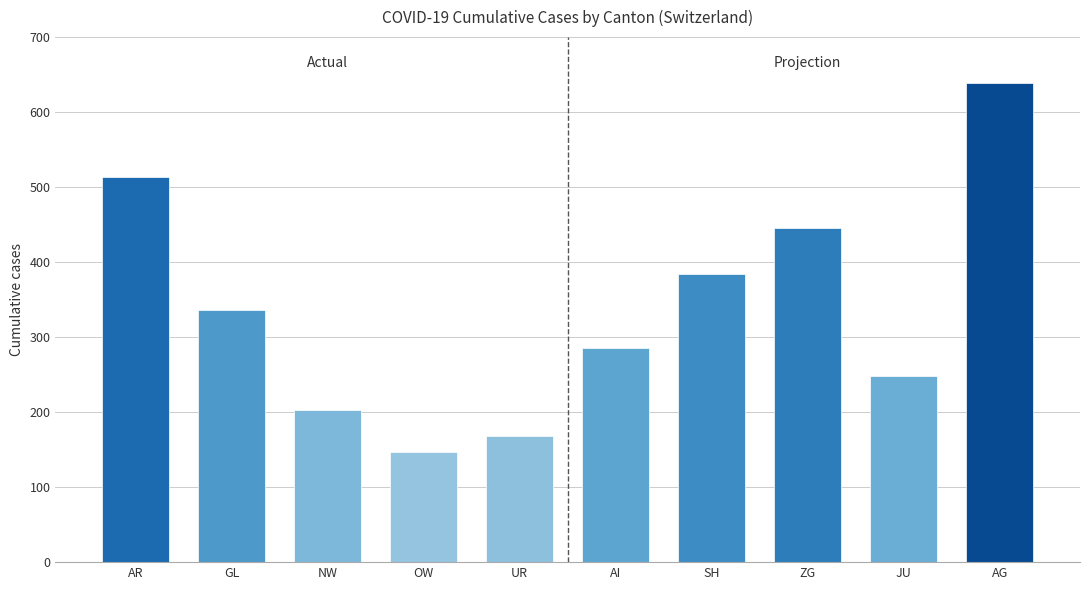

Rank the categories by value from lowest to highest.

OW, UR, NW, JU, AI, GL, SH, ZG, AR, AG